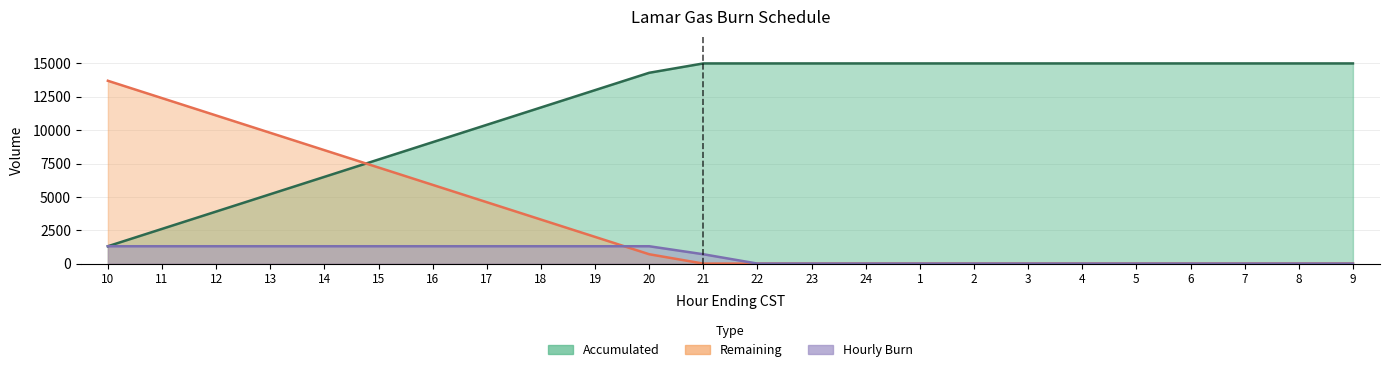

True or false: Hourly Burn has more than 0 interior local peaks.

False